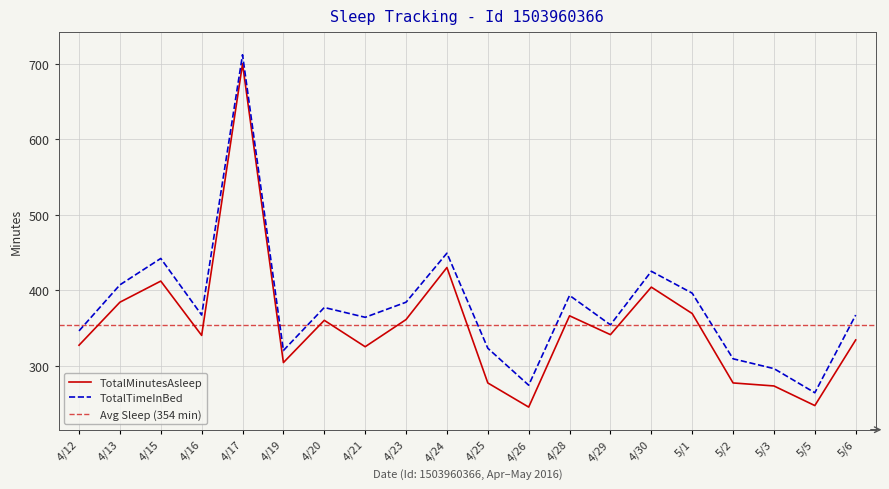

Is this an area chart (filled region under the line)?

No